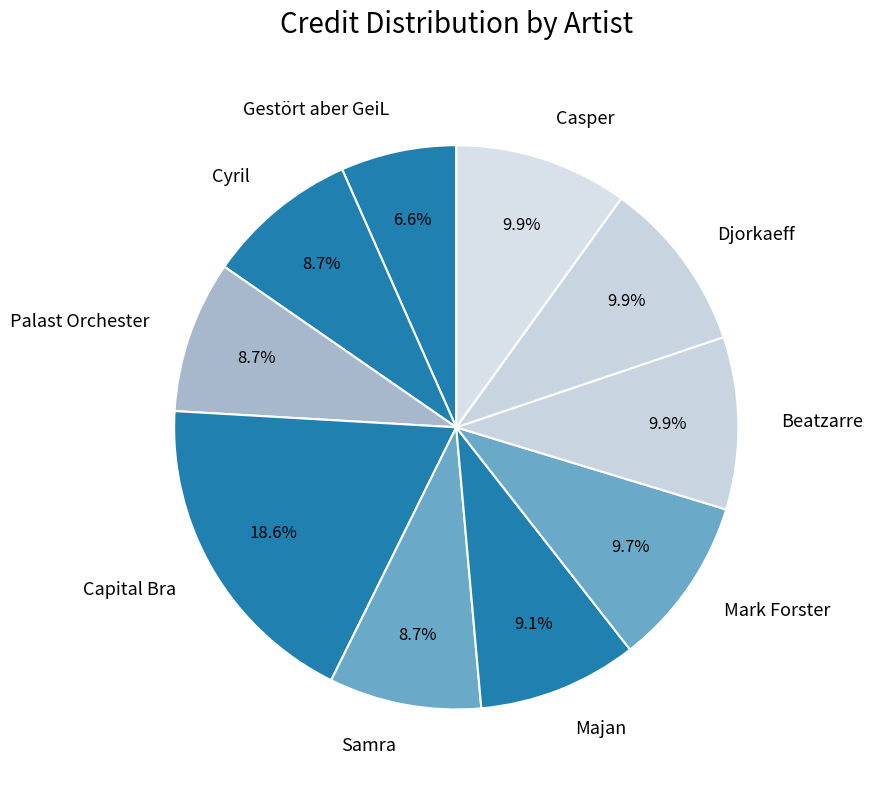

Which has a higher value, Palast Orchester or Djorkaeff?

Djorkaeff